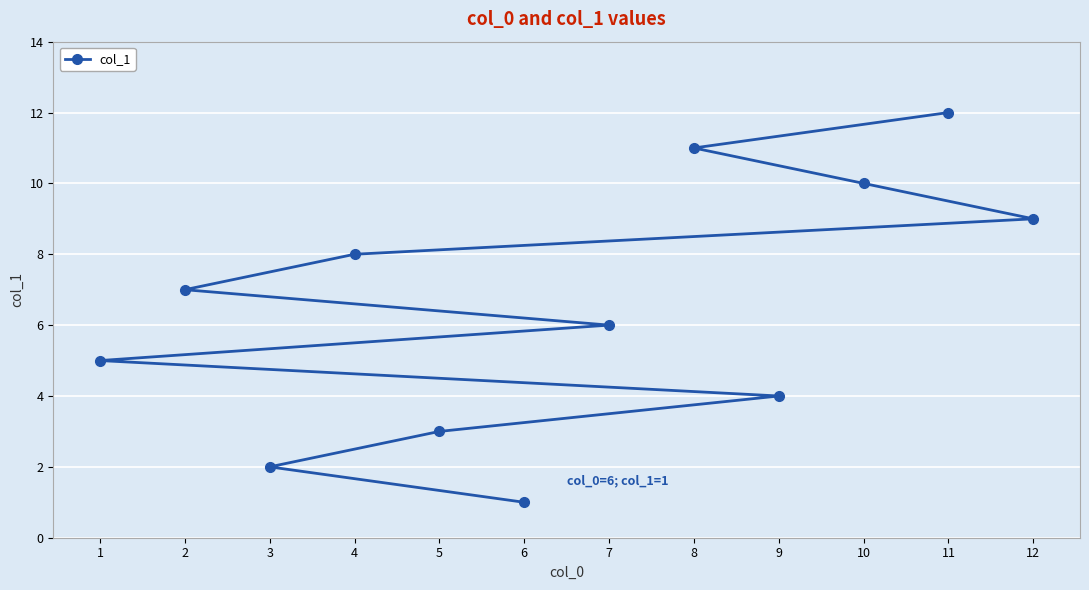

What is the value of the 8th point from the left?

11